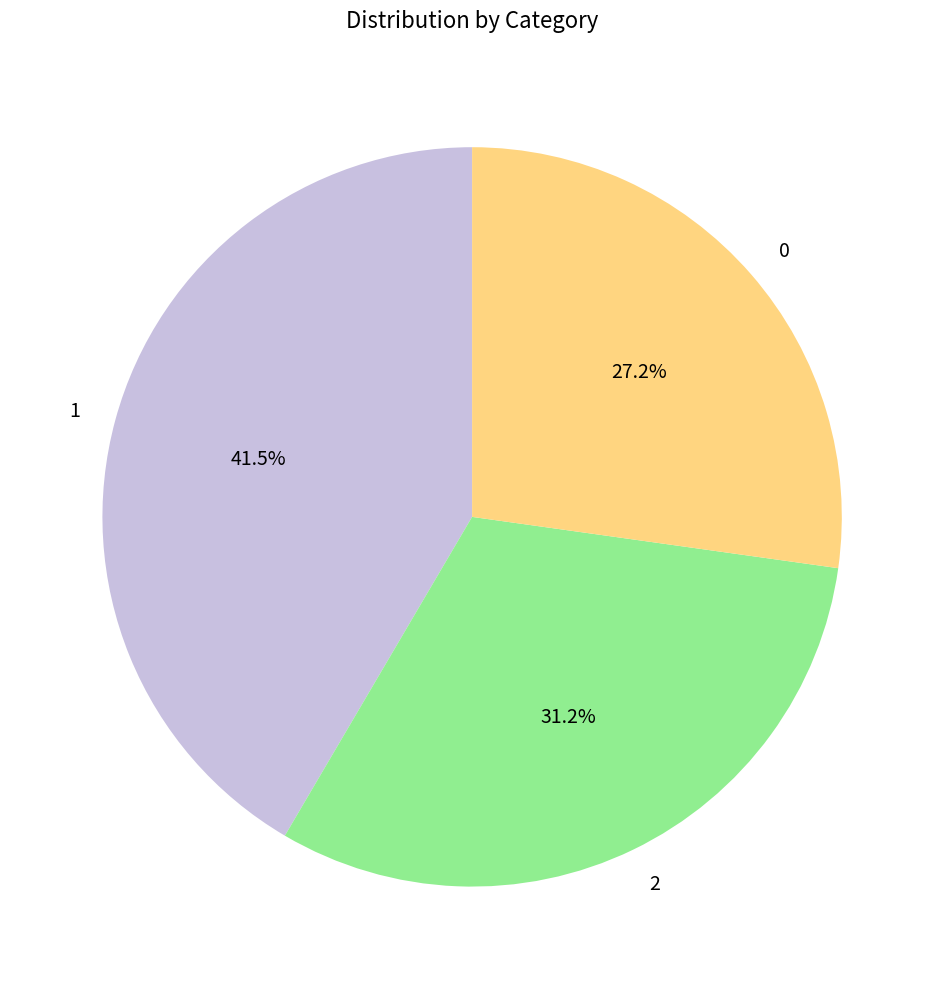

Rank the categories by value from highest to lowest.

1, 2, 0